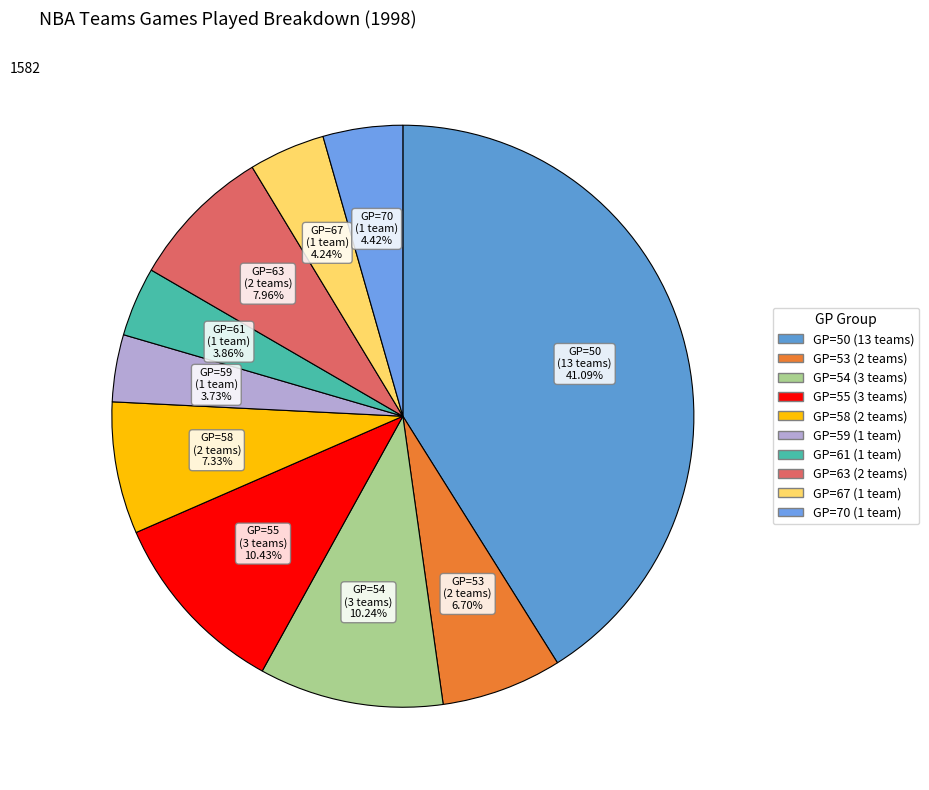

Is there any slice that represents more than half of the pie?

No